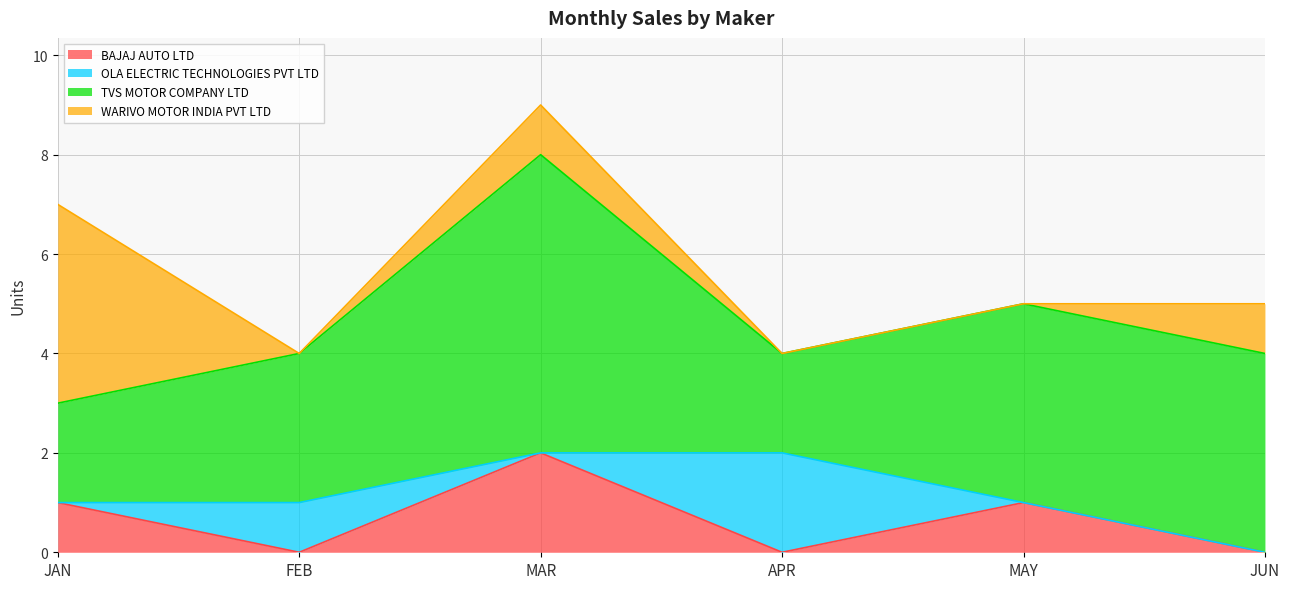

List the labels in order of OLA ELECTRIC TECHNOLOGIES PVT LTD value, largest first.

APR, FEB, JAN, MAR, MAY, JUN